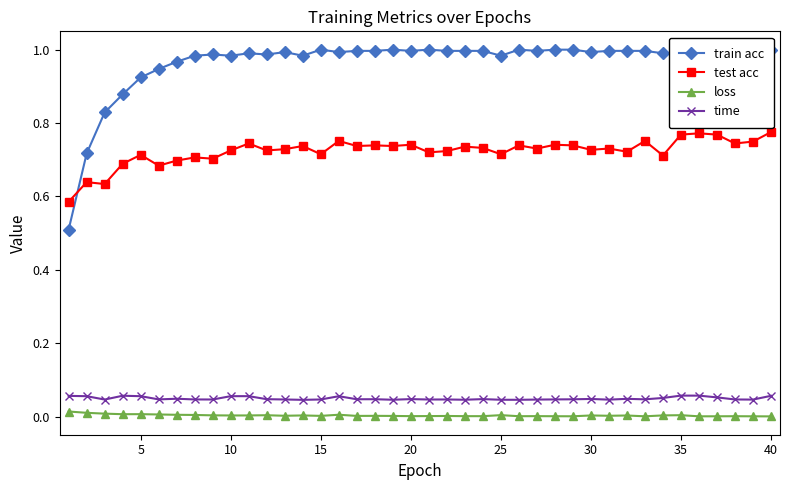

Is this an area chart (filled region under the line)?

No